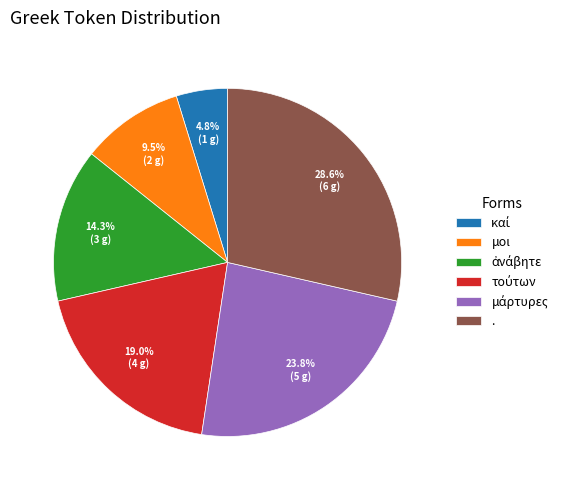

Combined, what portion of the pie is . and μοι?

38.1%